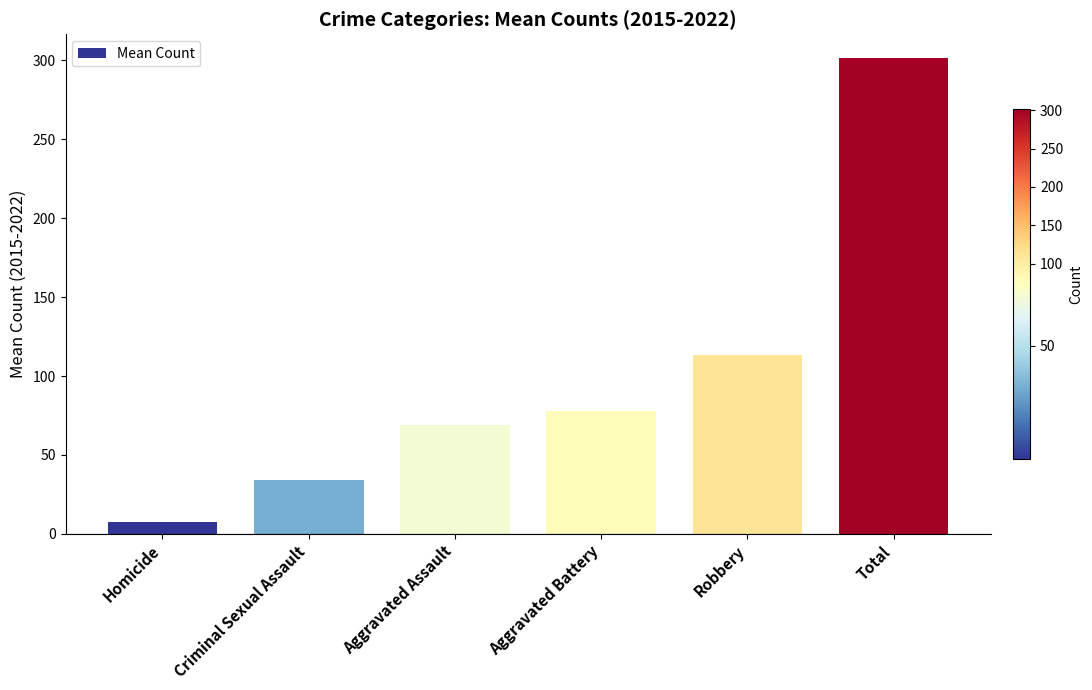

What is the greatest value displayed?

301.5